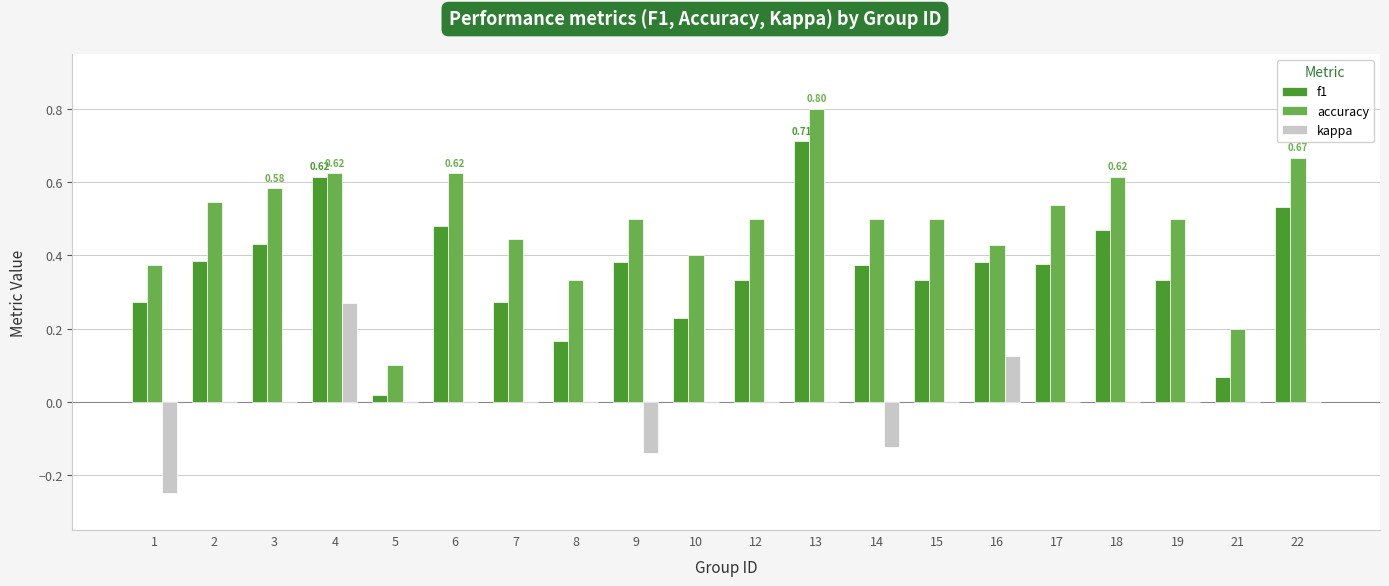

What is the sum of all accuracy values?

9.8